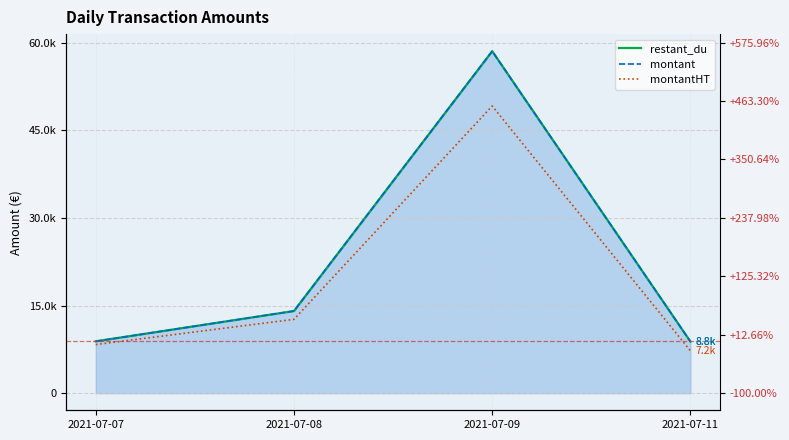

Is it true that montant equals 14711.5 at 2021-07-11?

False